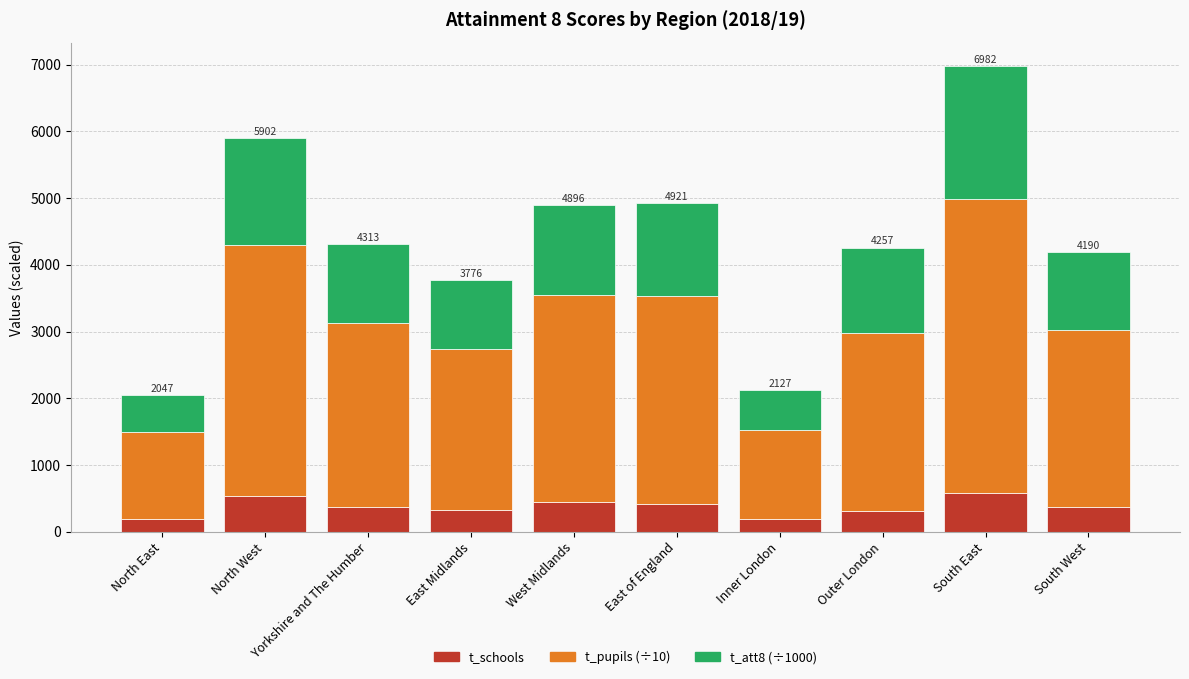

At which category is the sum across all series the highest?

South East